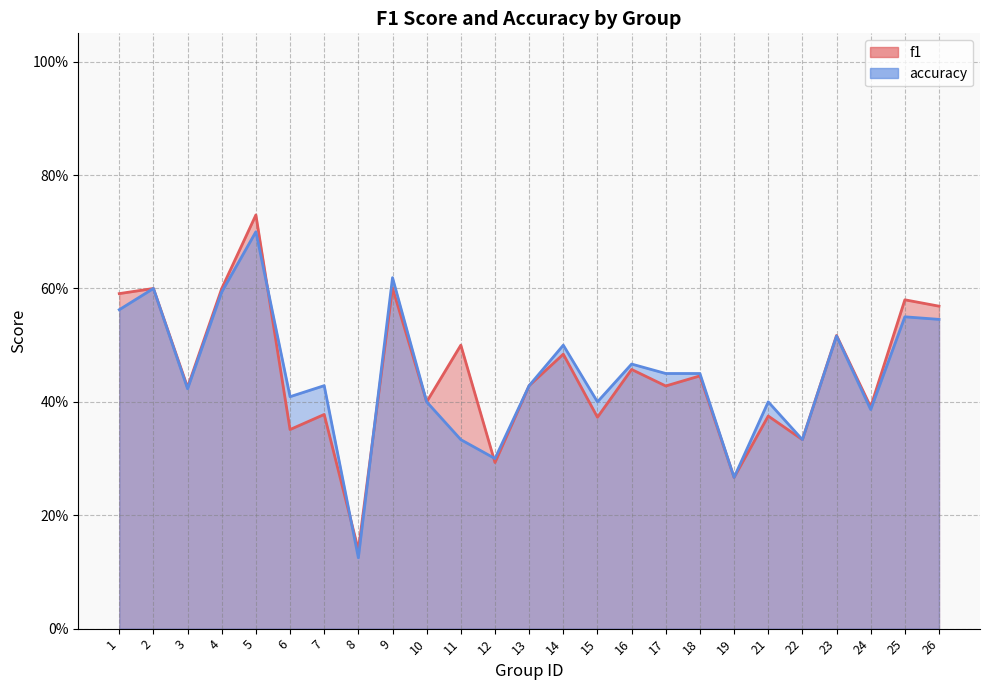

True or false: accuracy has a value of 0.1 at 8.

True